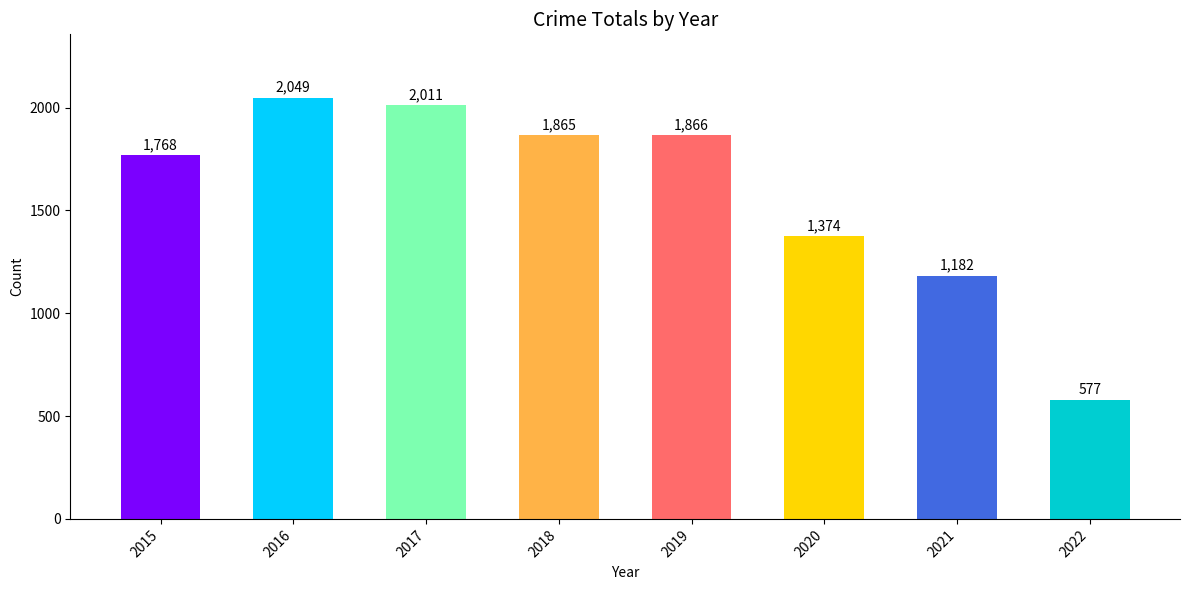

Reading right to left, extract all data points from this chart.

2022=577	2021=1182	2020=1374	2019=1866	2018=1865	2017=2011	2016=2049	2015=1768